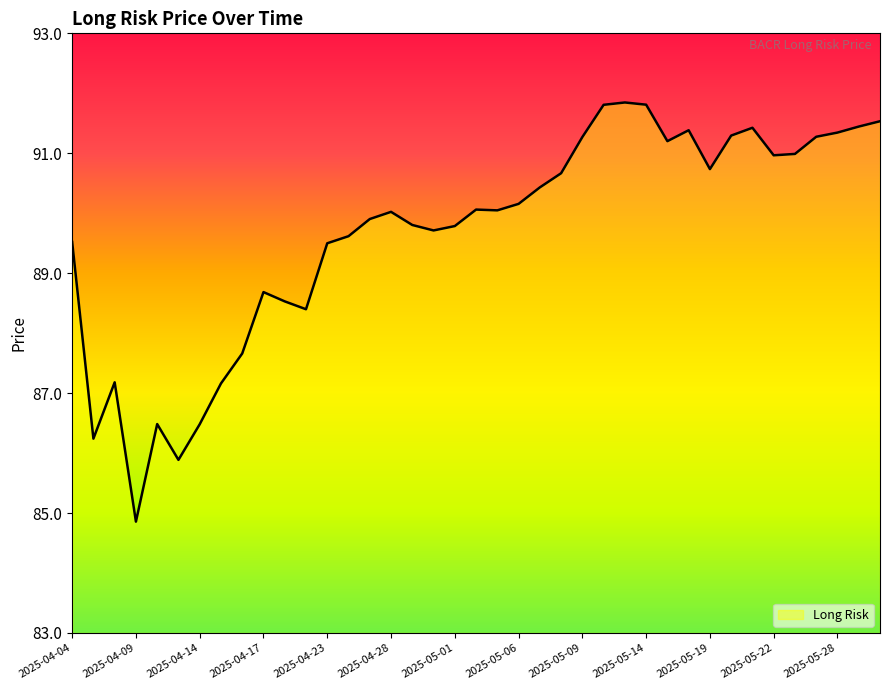

What is the difference between the maximum and minimum values?

7.0